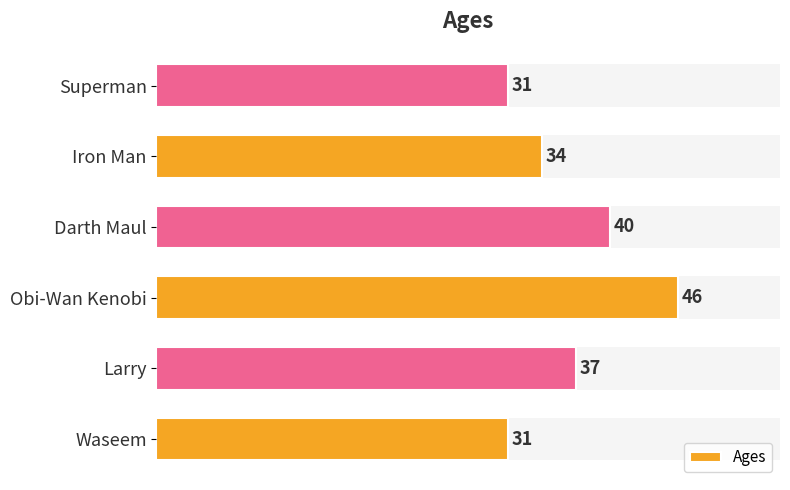

How many bars are there in total?

6